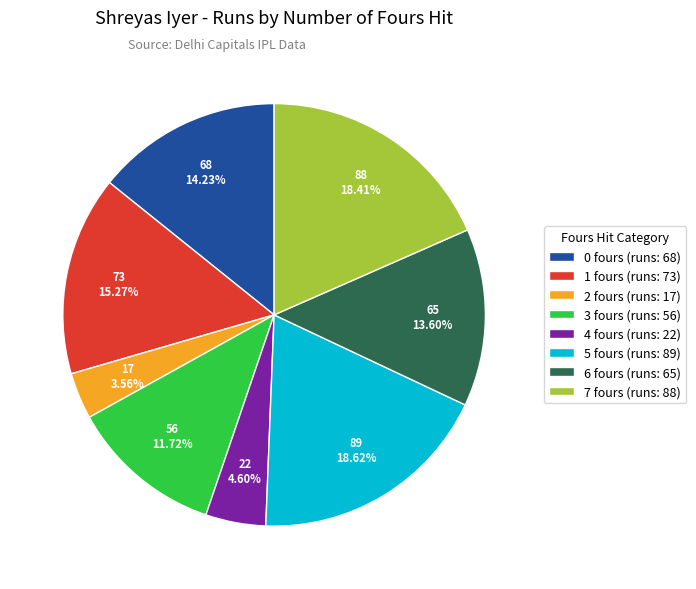

The 4 fours slice represents 19% of the pie. True or false?

False